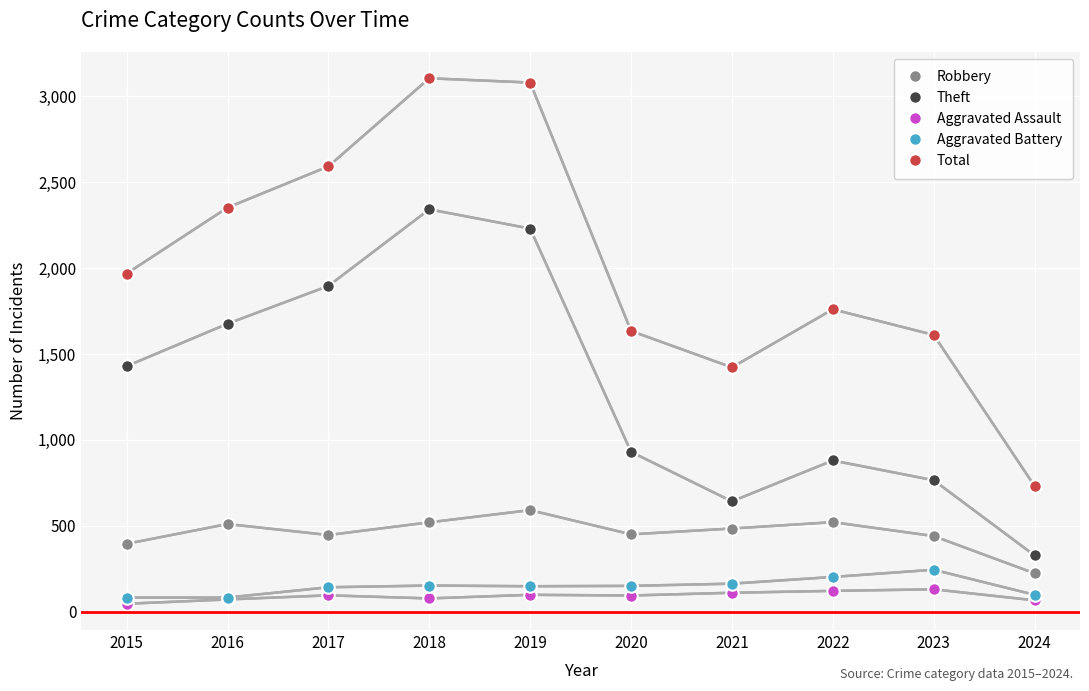

True or false: Aggravated Battery and Theft intersect in this chart.

False